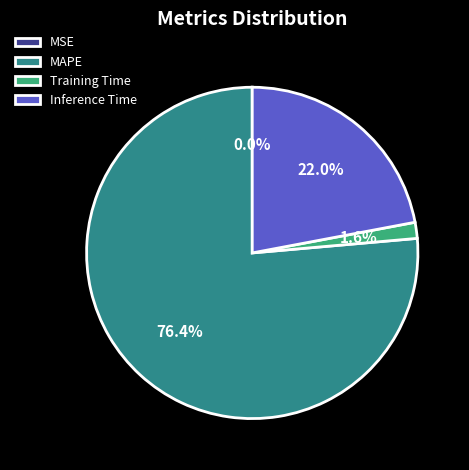

Is there any slice that represents more than half of the pie?

Yes